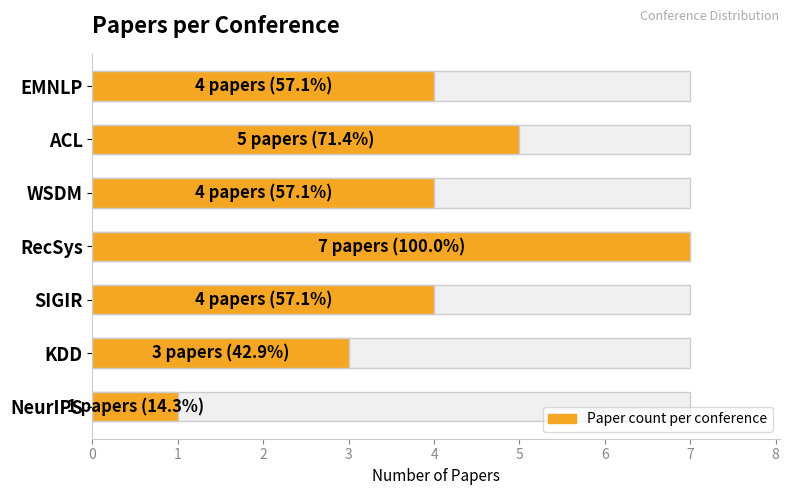

The value at SIGIR is 5. True or false?

False